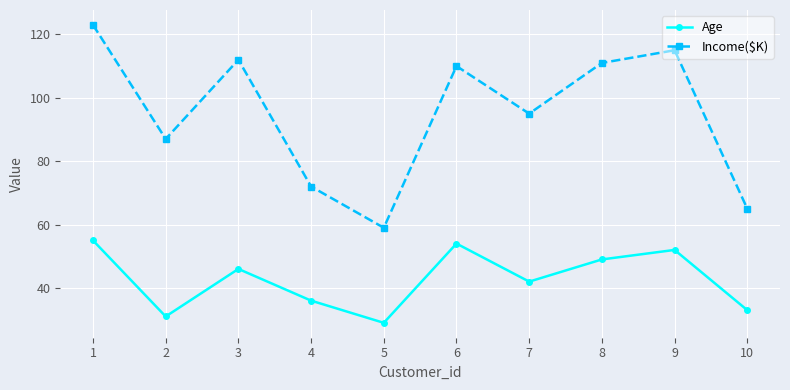

Where is the first local maximum for Age?

3